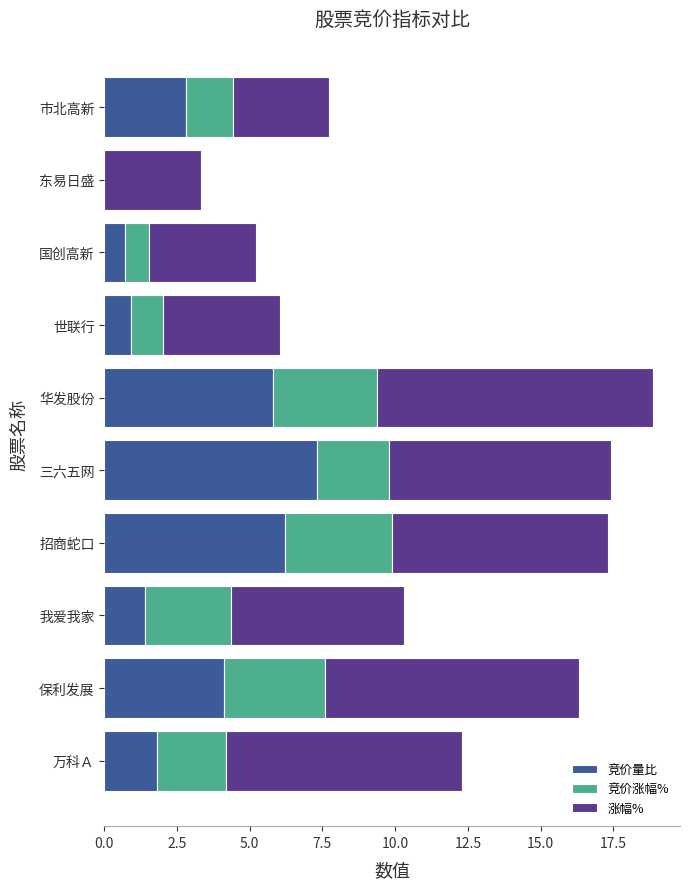

True or false: 竞价量比 has a value of 7.3 at 三六五网.

True